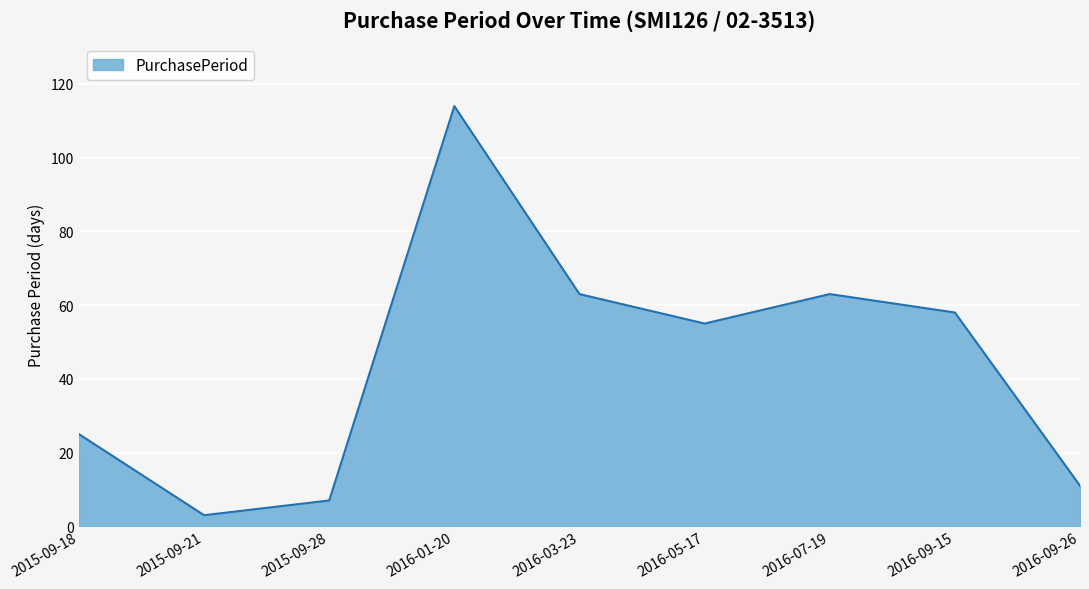

What is the difference between the values at 2015-09-21 and 2016-07-19?

60